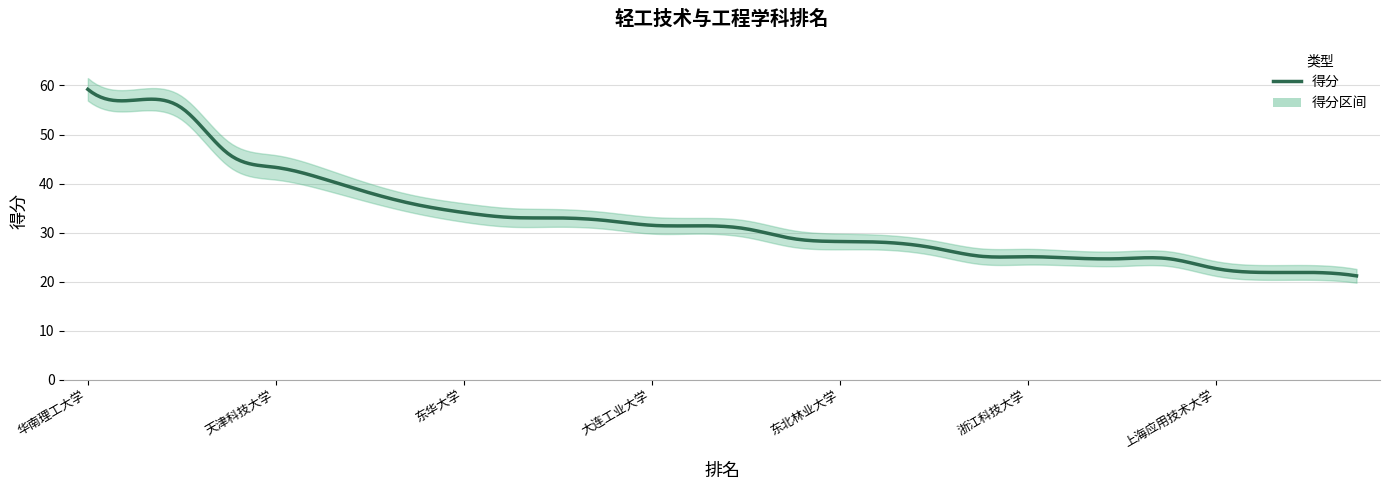

True or false: 得分_lower and 得分 intersect in this chart.

False